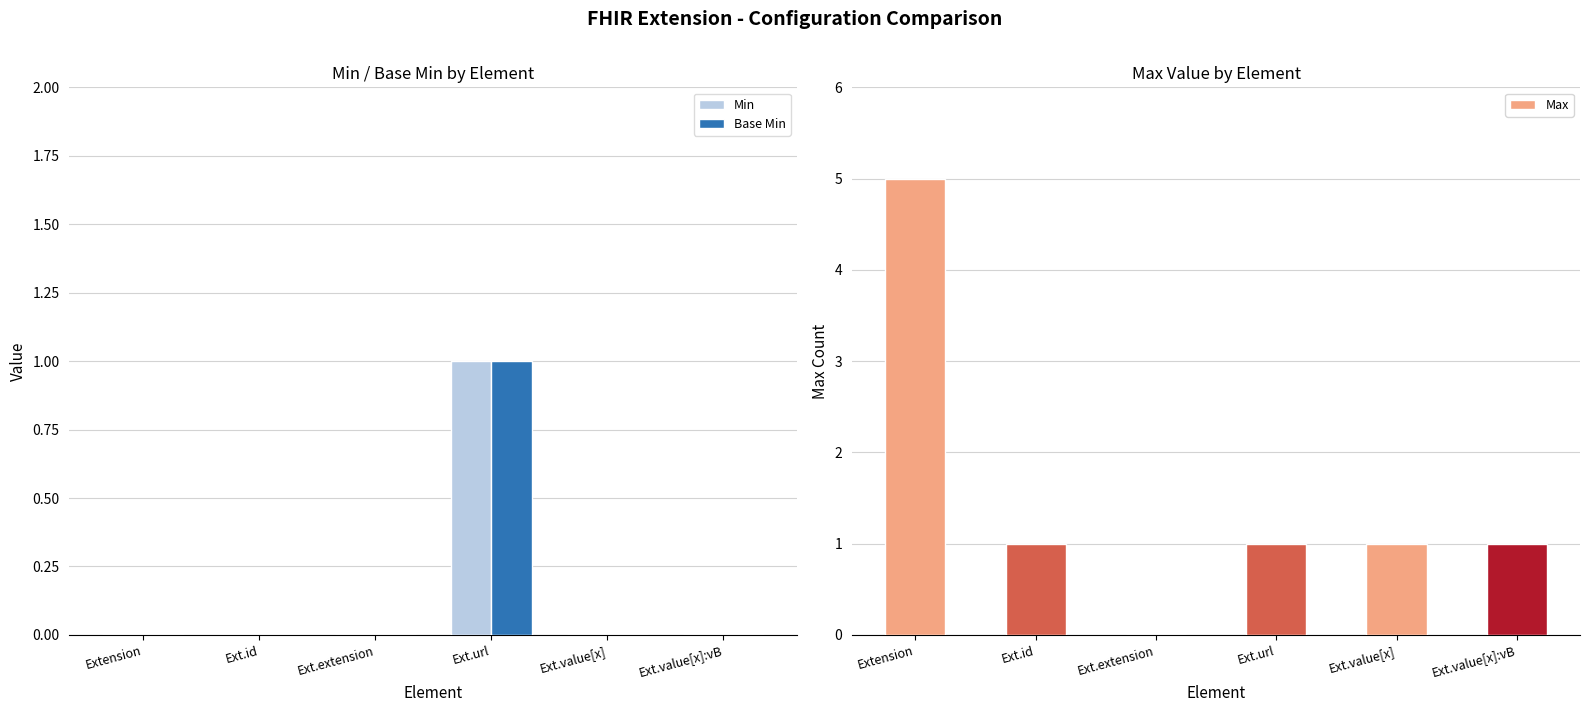

Which series has the largest range (max minus min)?

Max